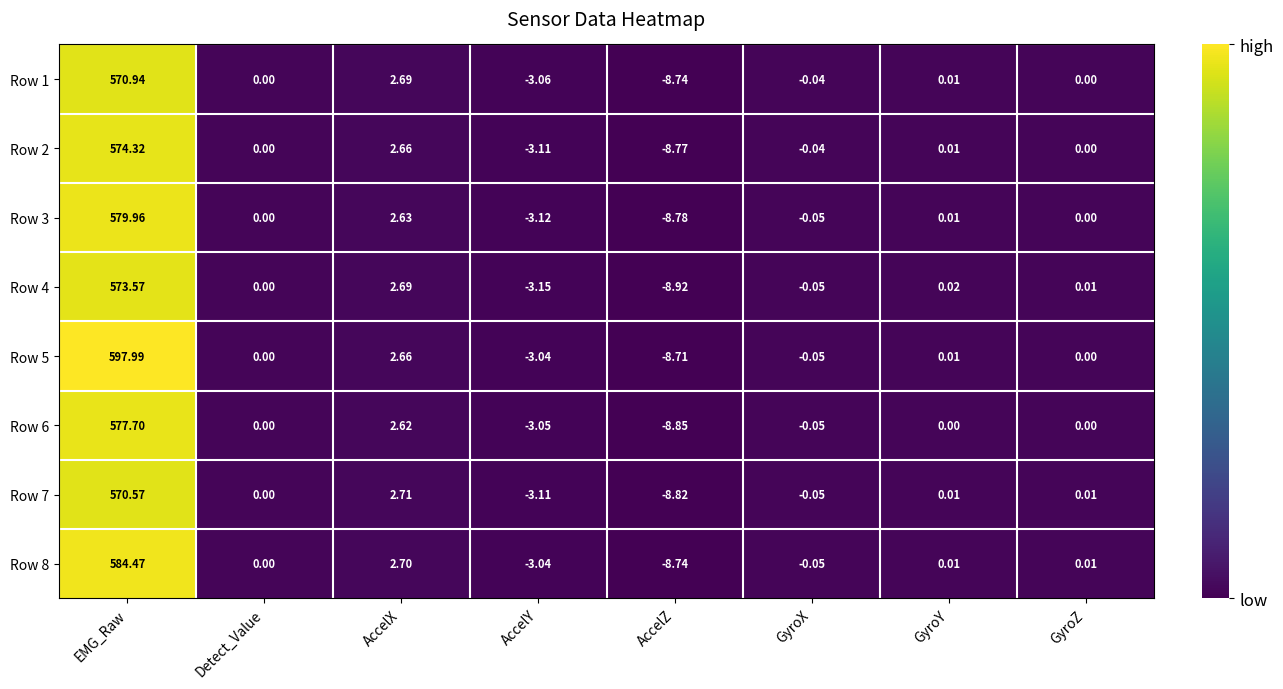

Is the value of Row 4 at GyroY greater than the value of Row 2 at GyroX?

Yes